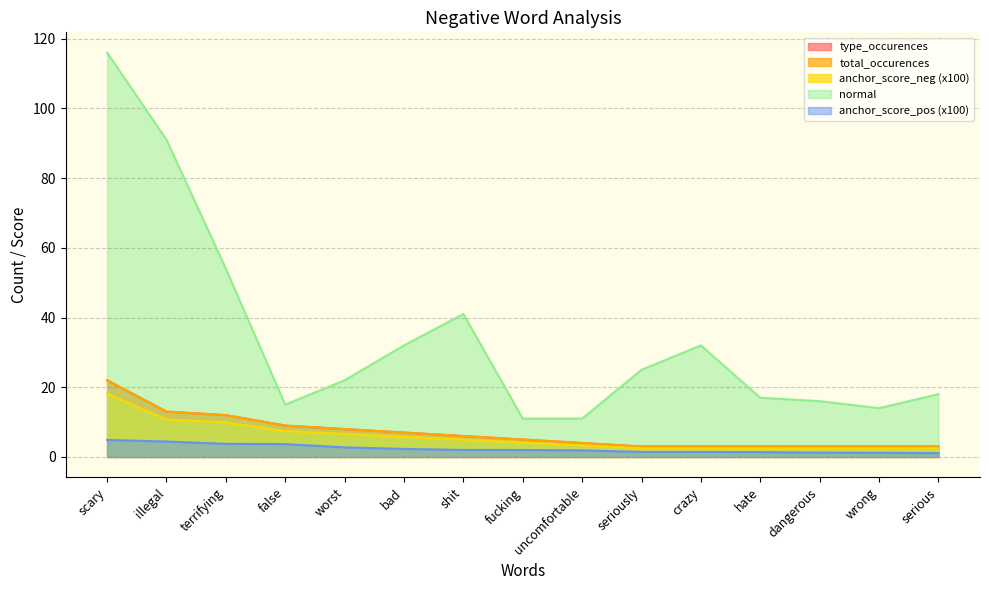

What are all the series names shown in the legend?

type_occurences, total_occurences, anchor_score_neg, normal, anchor_score_pos